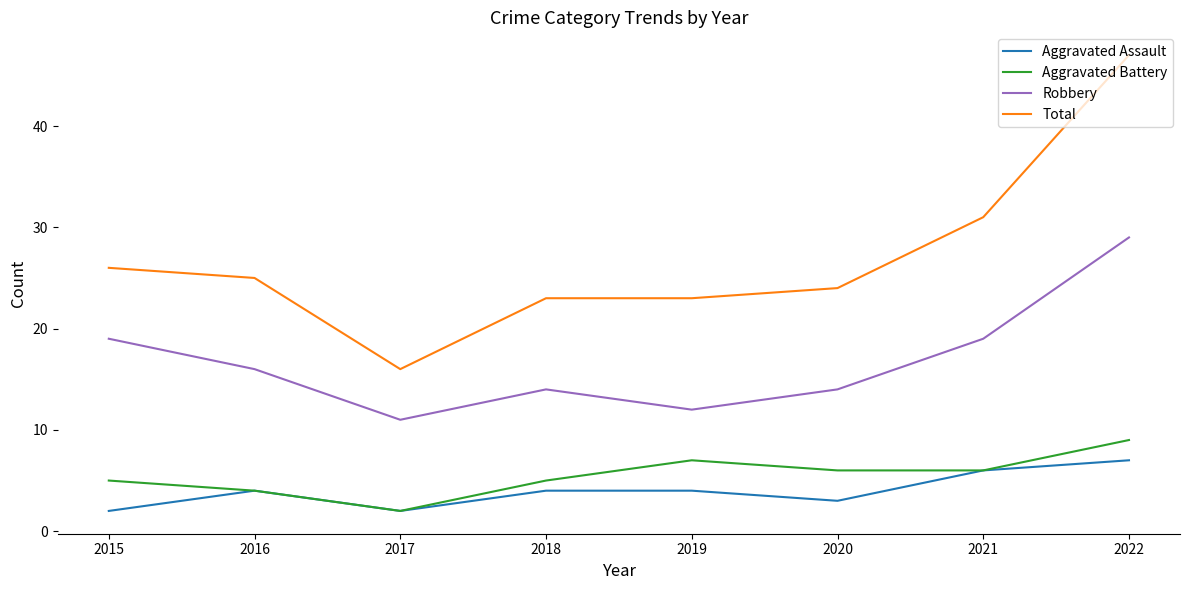

Between 2016 and 2017, which series saw the biggest shift?

Total